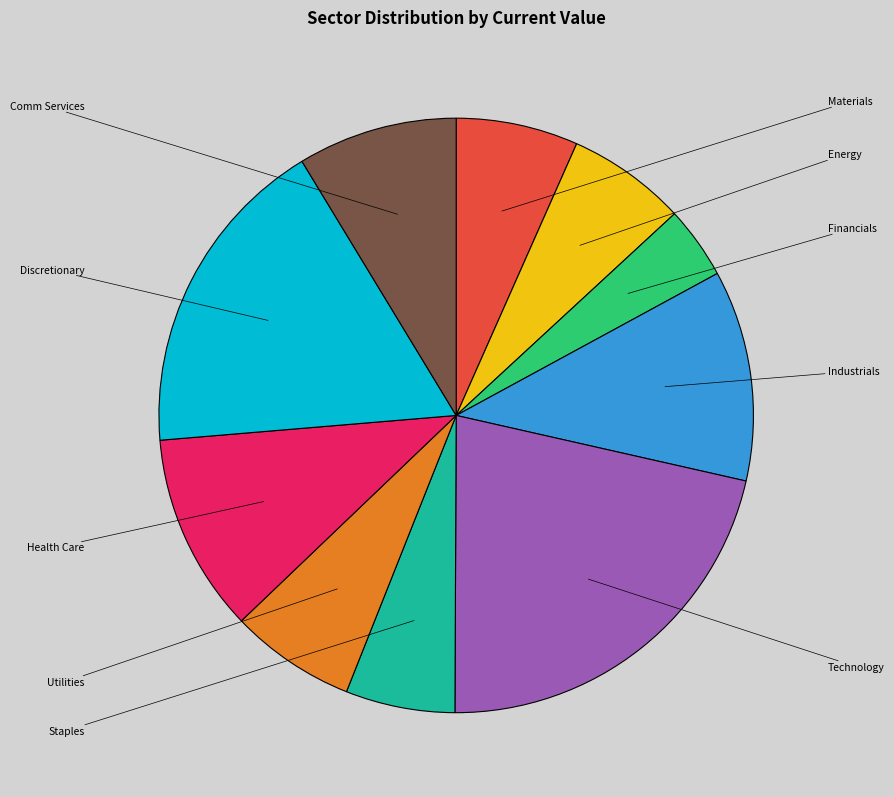

Is there a majority slice in this chart?

No